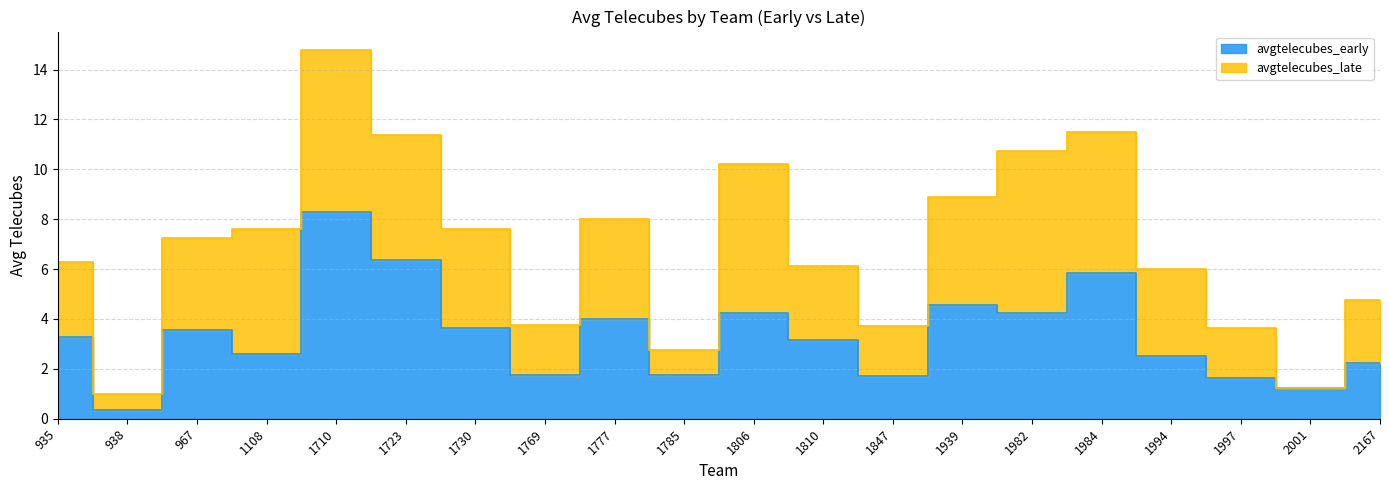

List the labels in order of value, largest first.

1710, 1723, 1984, 1939, 1982, 1806, 1777, 1730, 967, 935, 1810, 1108, 1994, 2167, 1769, 1785, 1847, 1997, 2001, 938